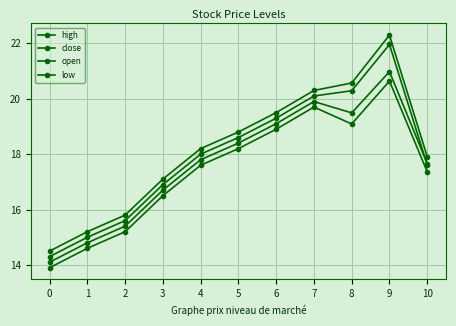

Is this an area chart (filled region under the line)?

No